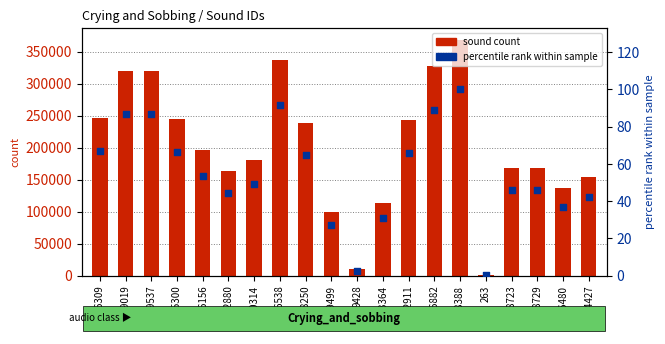

Which series has the largest Y range (max minus min)?

sound count